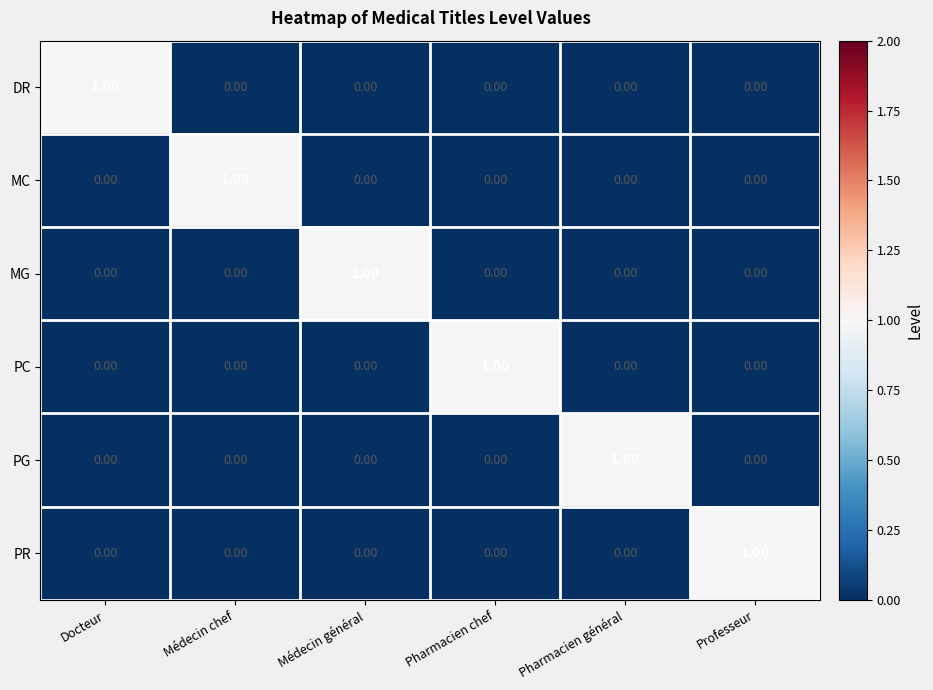

At how many categories does at least one series exceed 0?

6